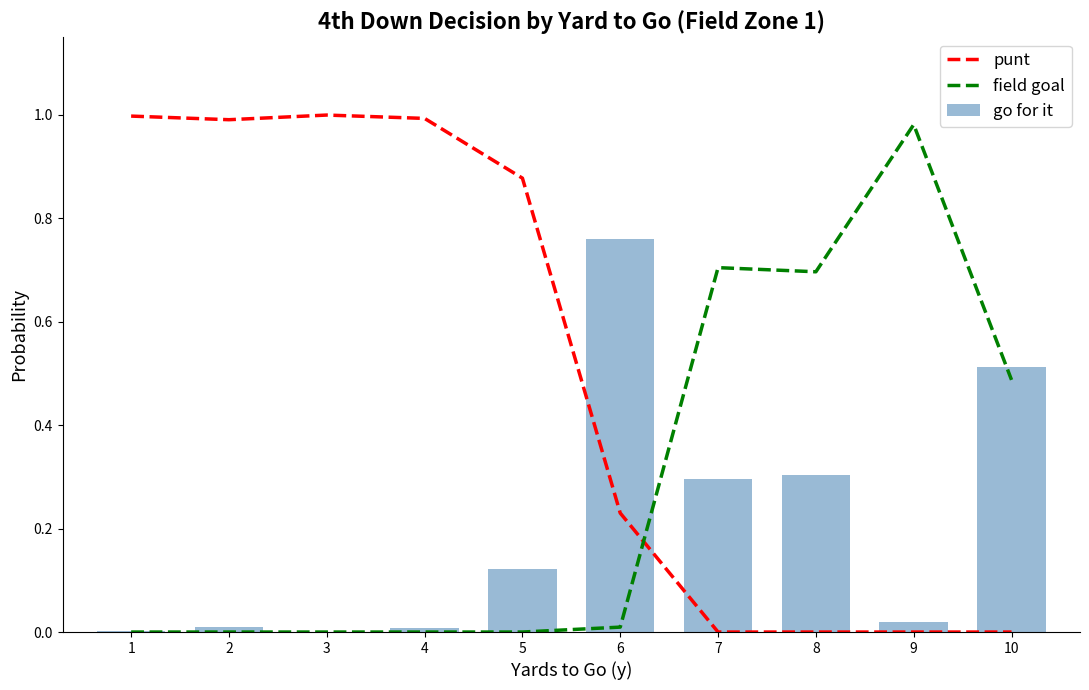

What is the value of the go for it bar at the 10th from the left?

0.5